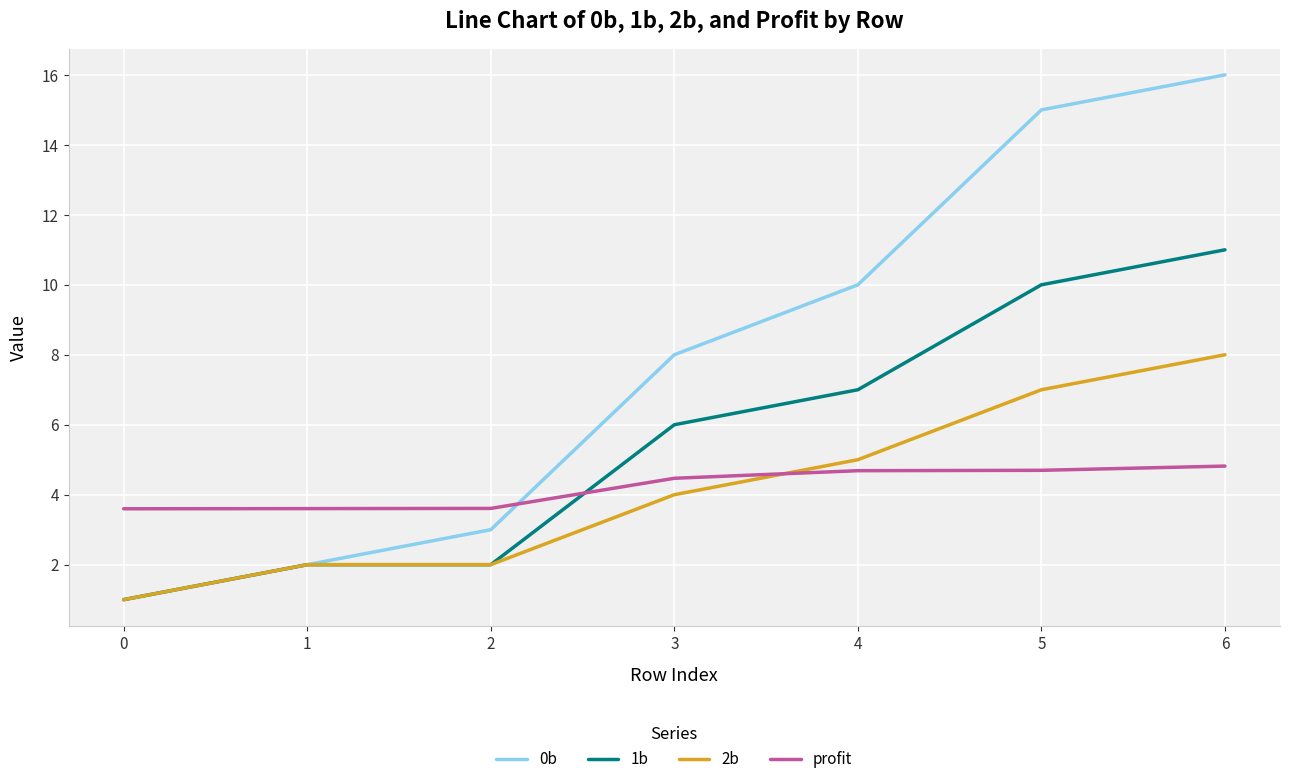

What are all the series names shown in the legend?

0b, 1b, 2b, profit